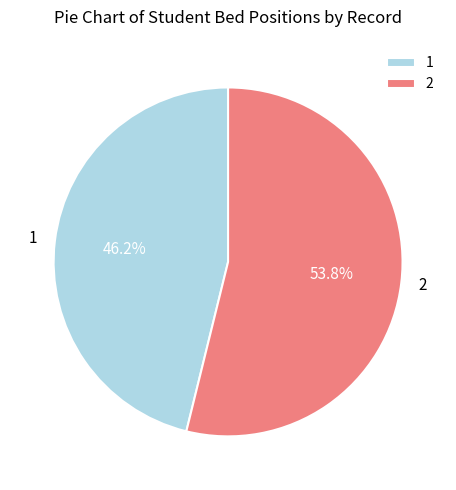

To the nearest percent, what is the difference between the 2 and 1 slice percentages?

8%